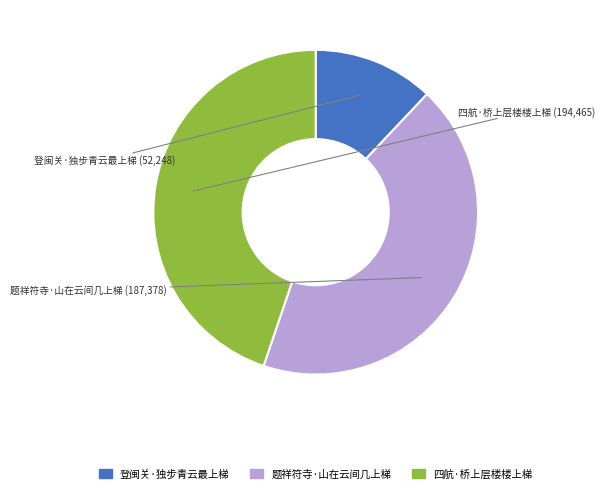

Which has a higher value, 题祥符寺·山在云间几上梯 or 登闽关·独步青云最上梯?

题祥符寺·山在云间几上梯